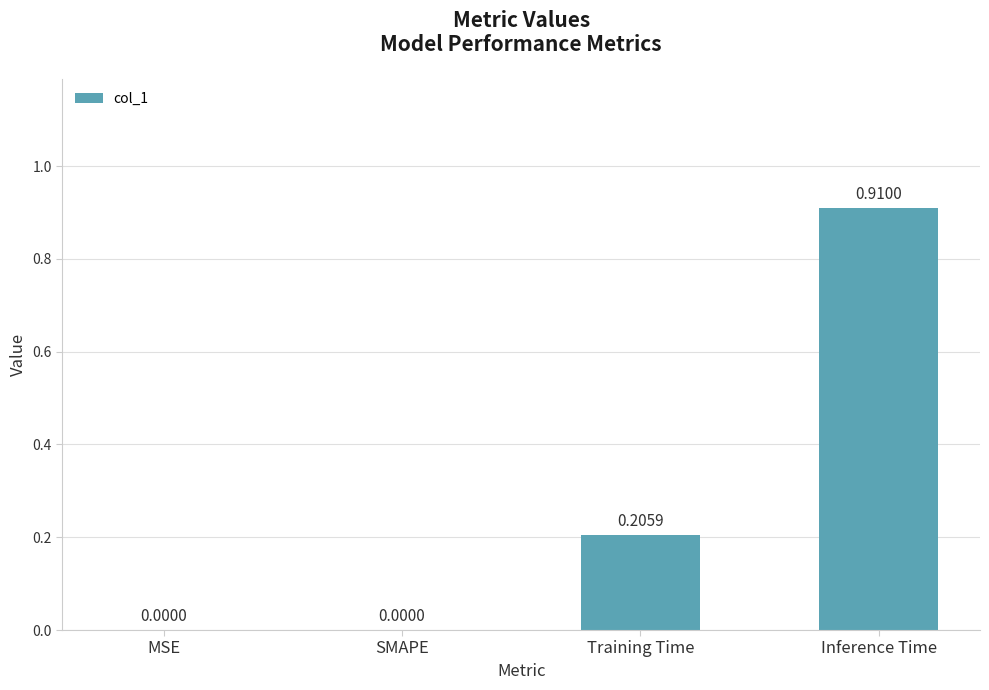

What is the sum of all values?

1.1